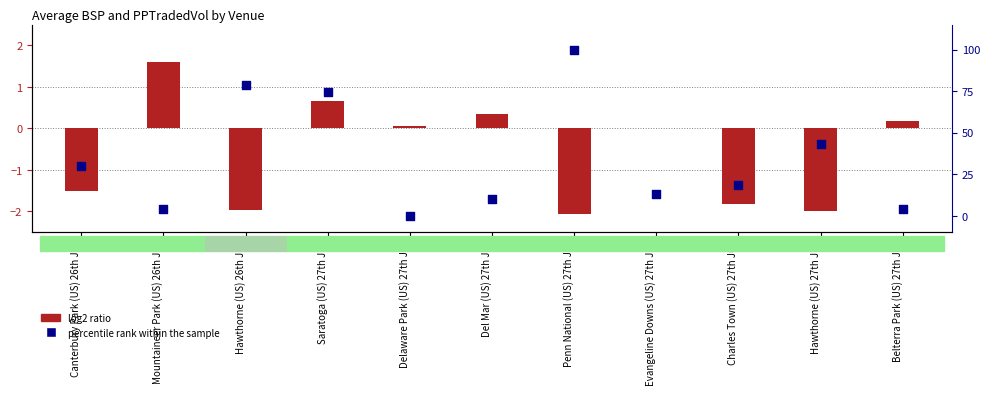

What are all the series names shown in the legend?

log2 ratio, percentile rank within the sample